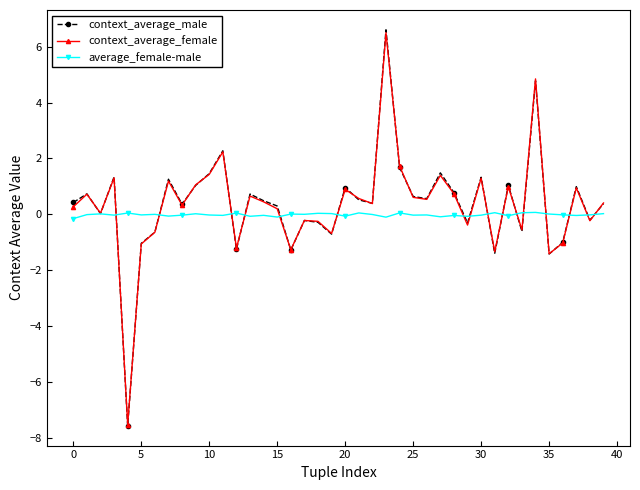

What is the difference between the maximum and minimum values in the context_average_female series?

14.0